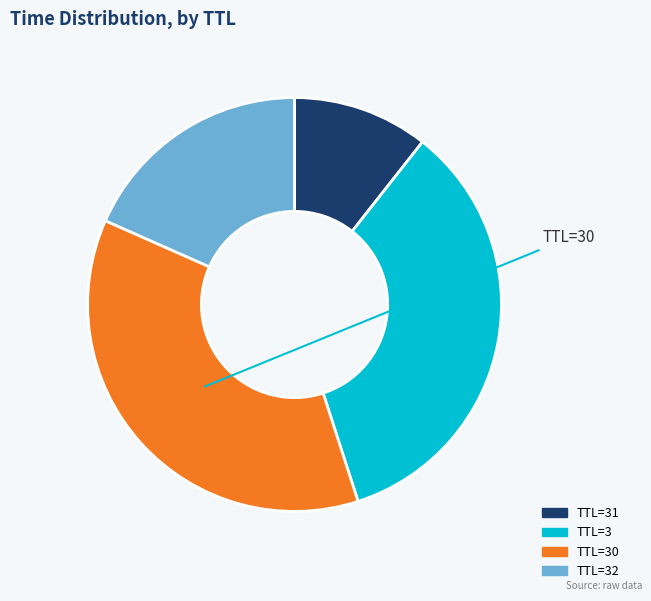

Is there any slice that represents more than half of the pie?

No